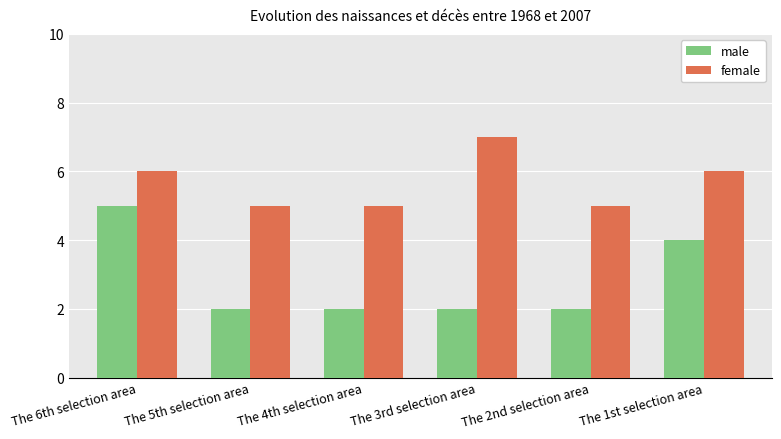

Rank the series by their average value, from highest to lowest.

female, male